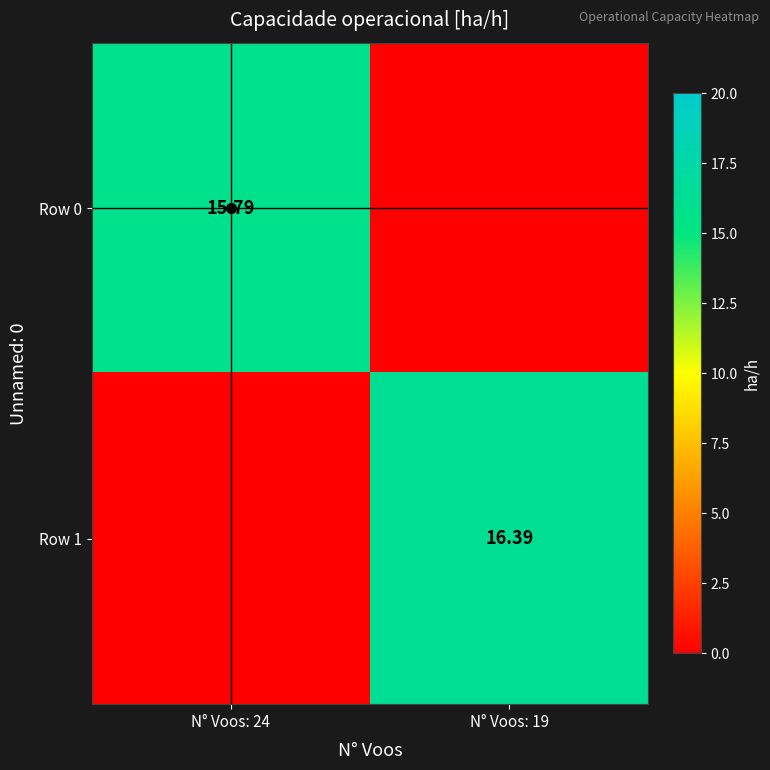

How many distinct data groups are displayed?

2